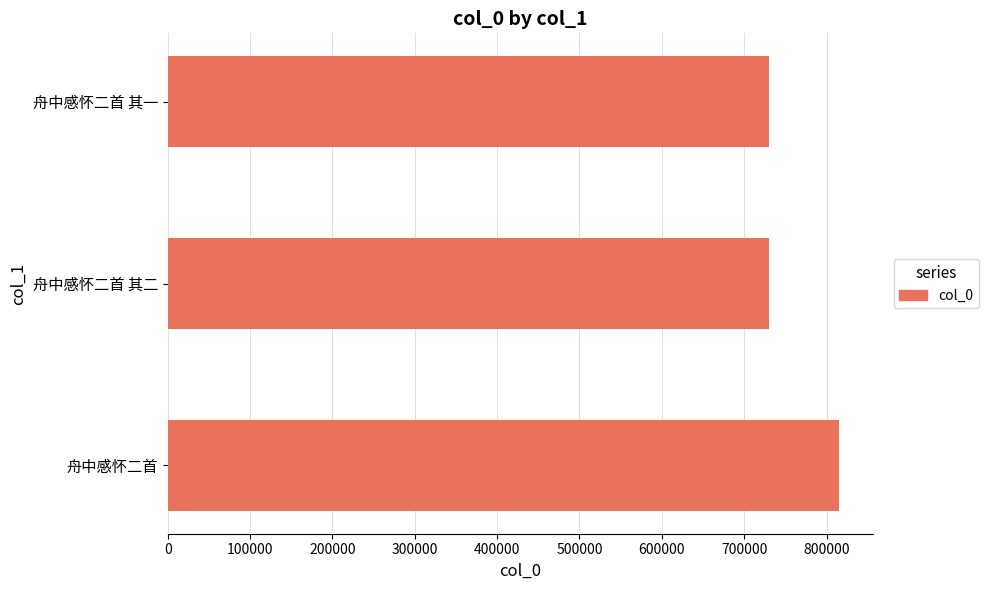

Between 舟中感怀二首 其二 and 舟中感怀二首, which is larger?

舟中感怀二首